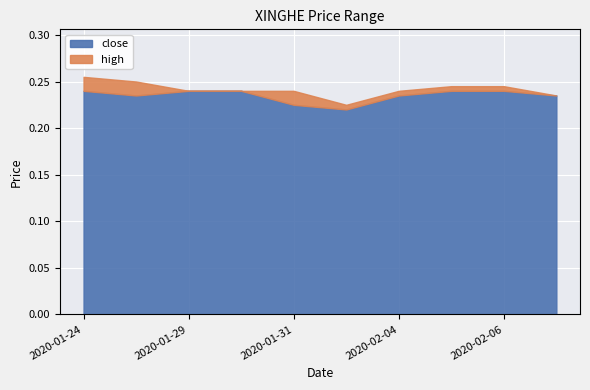

List the labels in order of close value, largest first.

2020-01-24, 2020-01-29, 2020-01-30, 2020-02-05, 2020-02-06, 2020-01-28, 2020-02-04, 2020-02-07, 2020-01-31, 2020-02-03